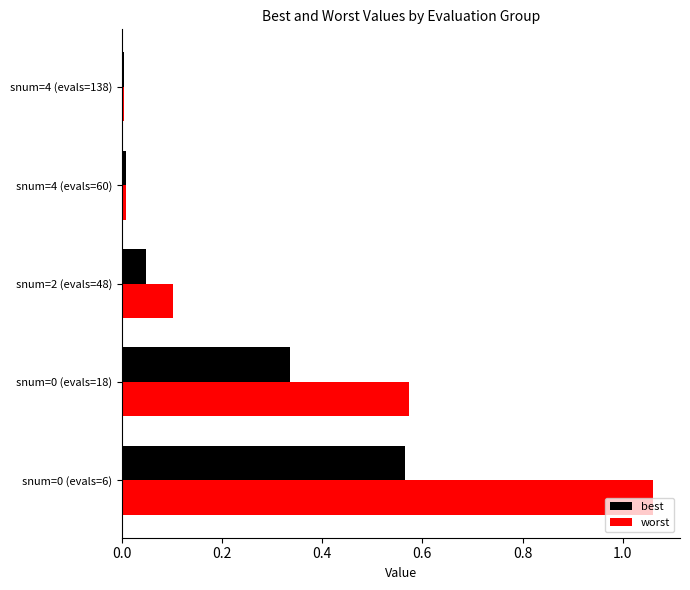

True or false: worst has a value of 0.1 at snum=2 (evals=48).

True